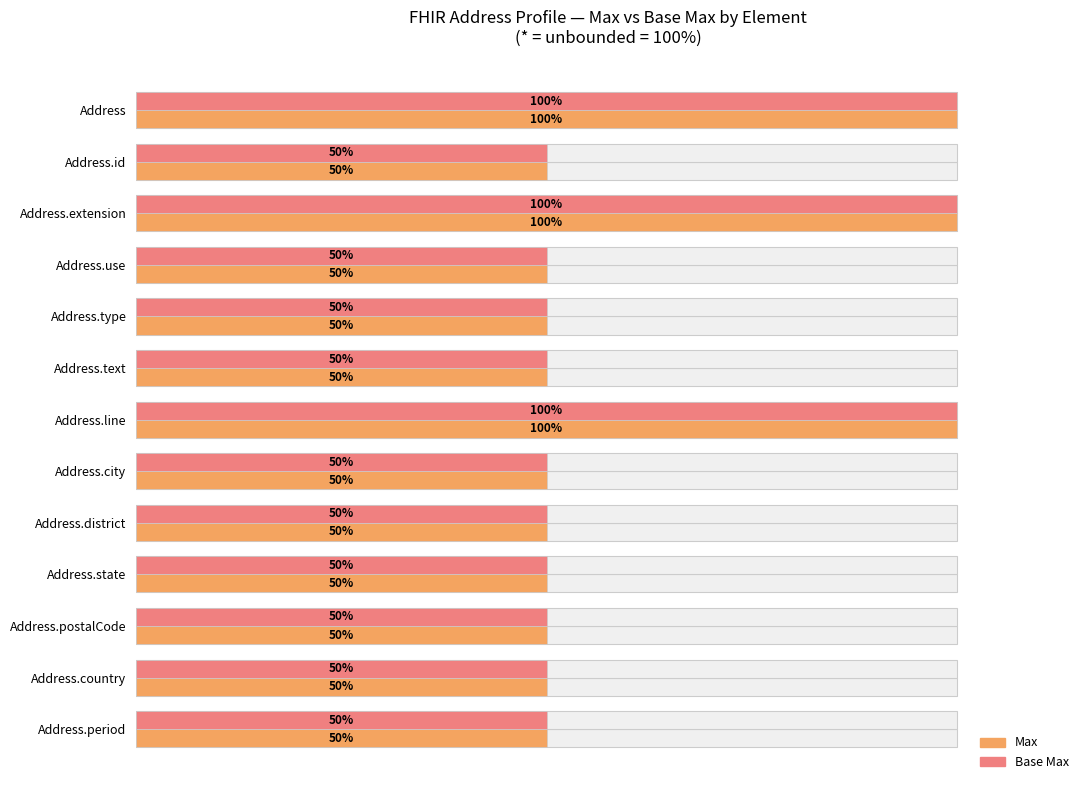

How many series are shown in this chart?

2